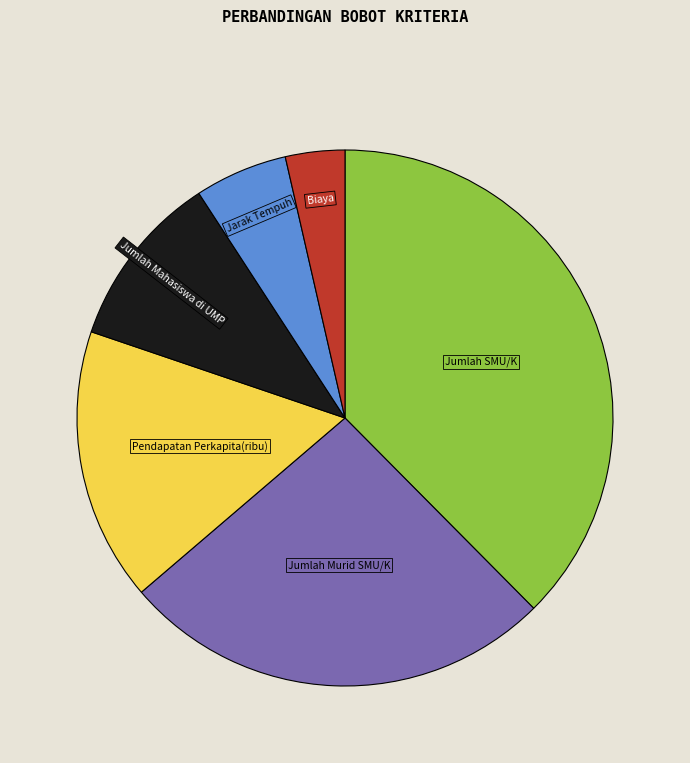

Is it true that Jumlah Mahasiswa di UMP is 21% of the pie?

False